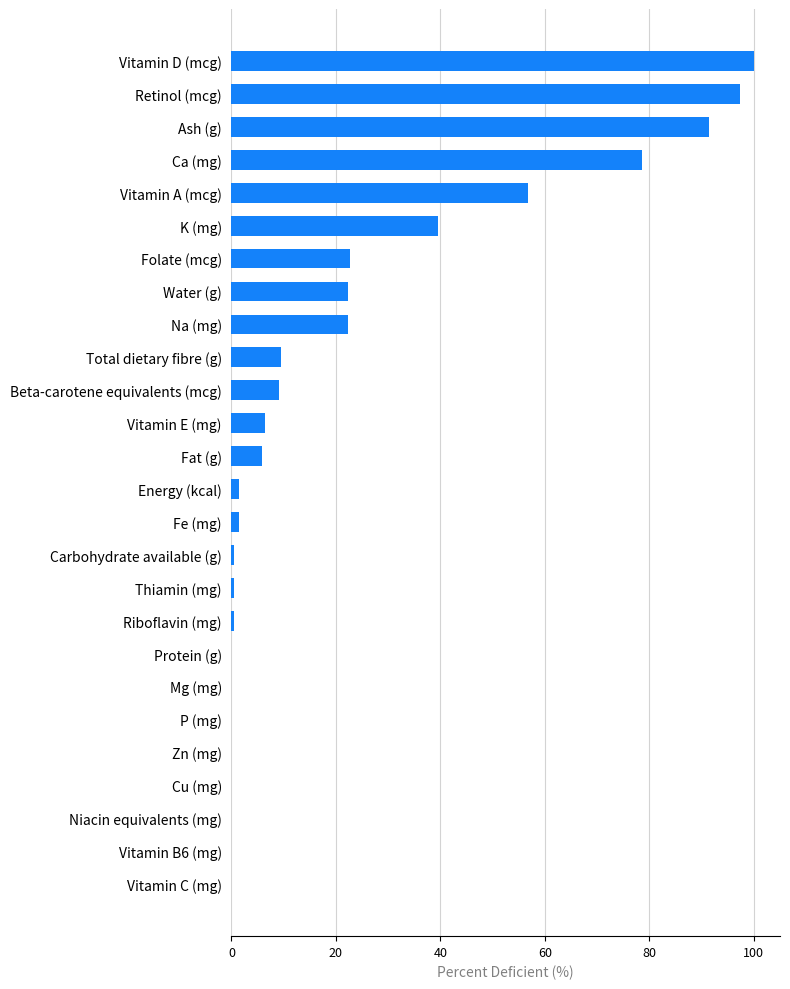

What is the greatest value displayed?

100.0